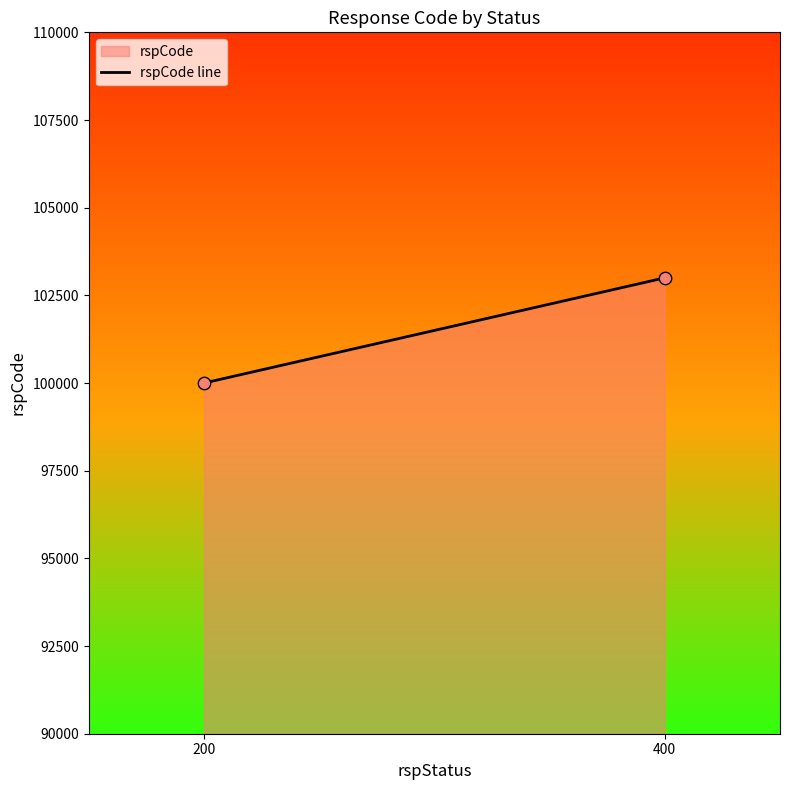

What is the average Y value?

101500